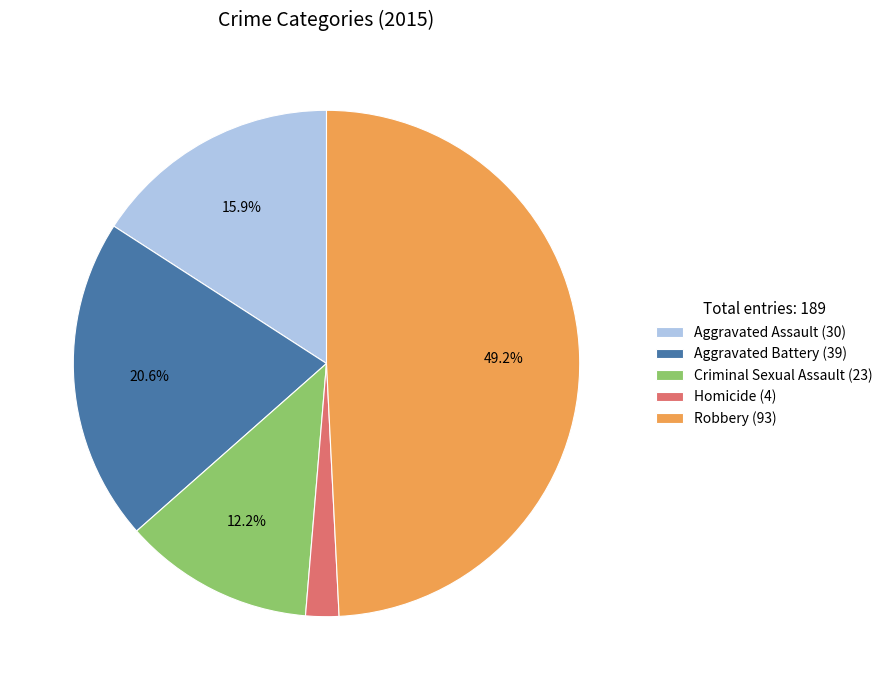

To the nearest percent, what portion does Homicide represent?

2%